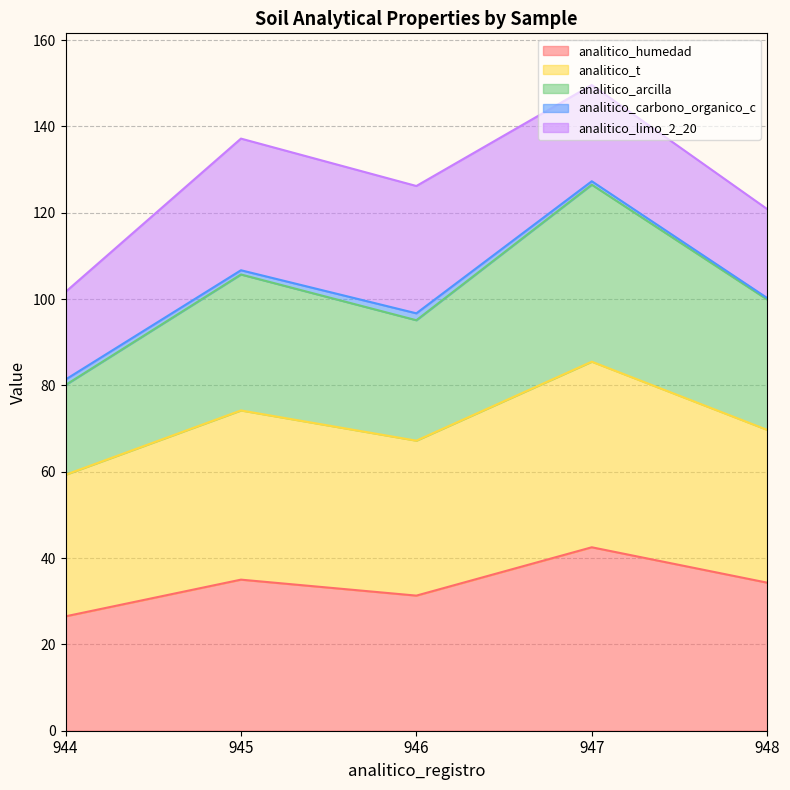

The analitico_humedad series shows 22.5 at 948. True or false?

False